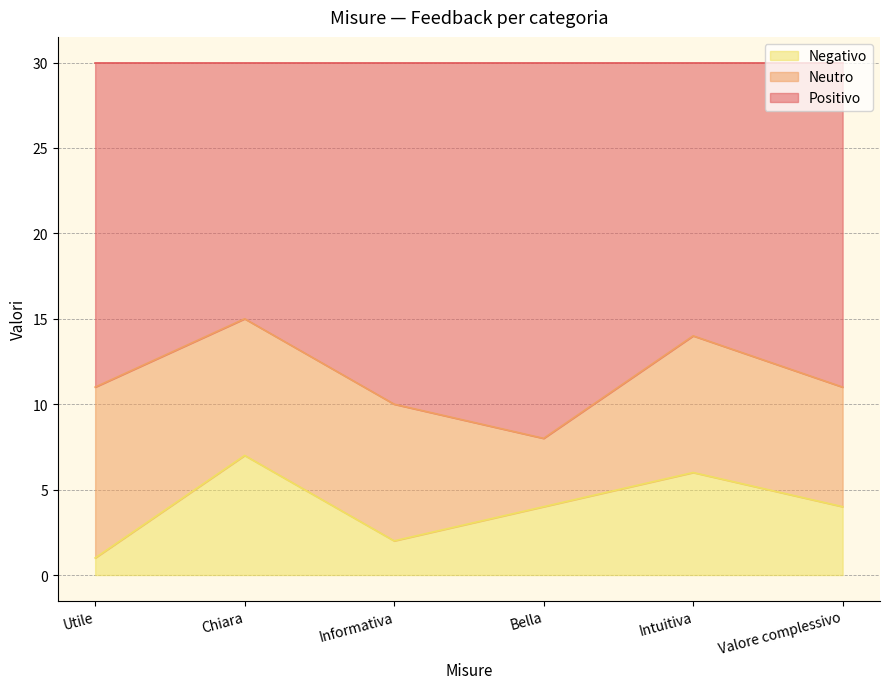

How many lines are shown in the chart?

3